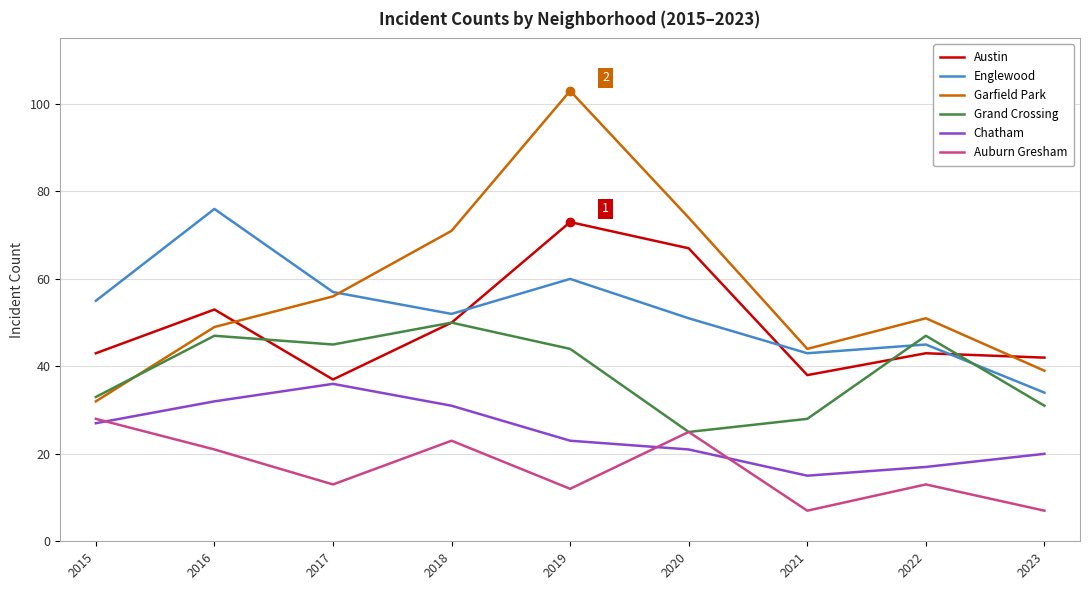

The Englewood series shows 21 at 2020. True or false?

False